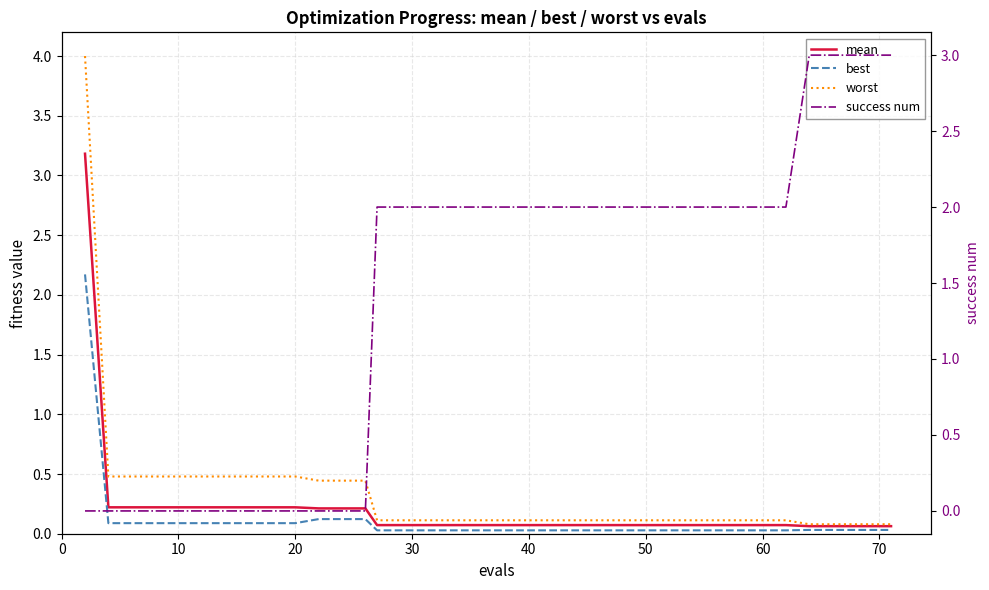

At how many categories does at least one series exceed 2?

6